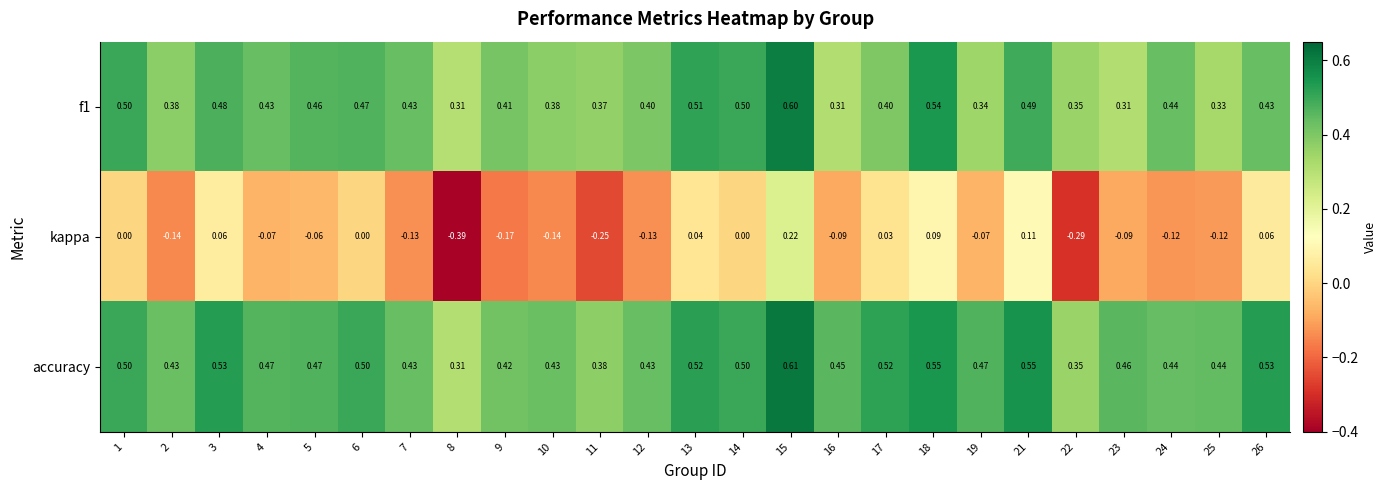

Which series changed the most between 11 and 26?

kappa